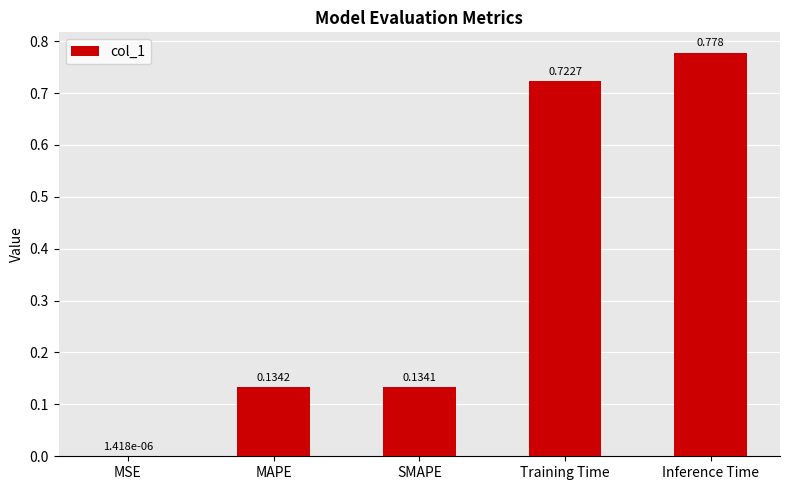

Between MSE and Training Time, which is larger?

Training Time